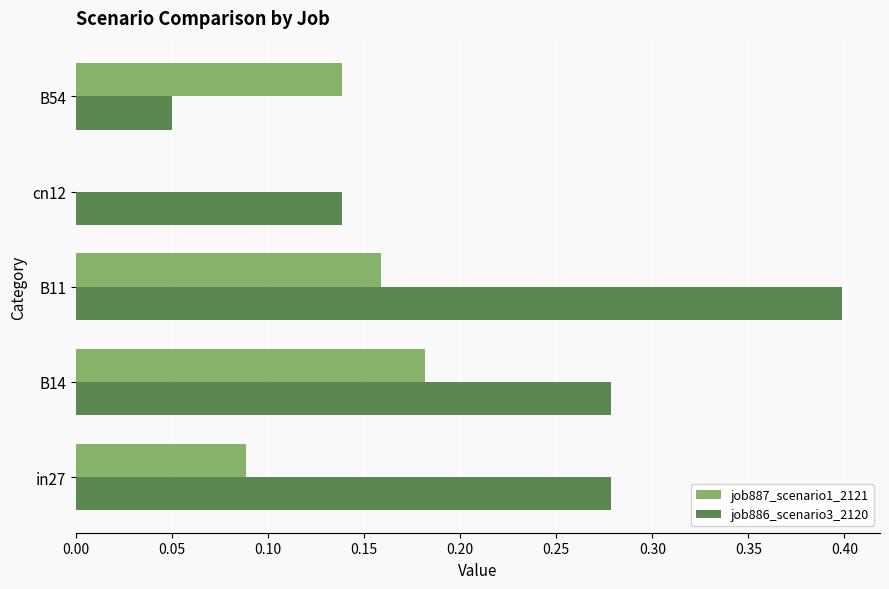

What is the sum of all job887_scenario1_2121 values?

0.6